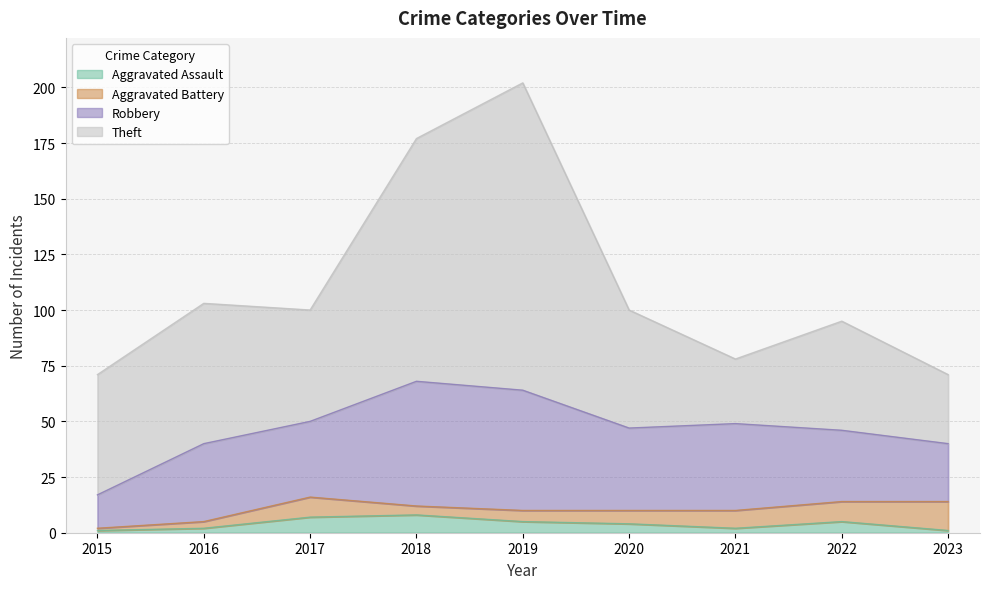

What is the difference between the highest and lowest values at 2020?

49